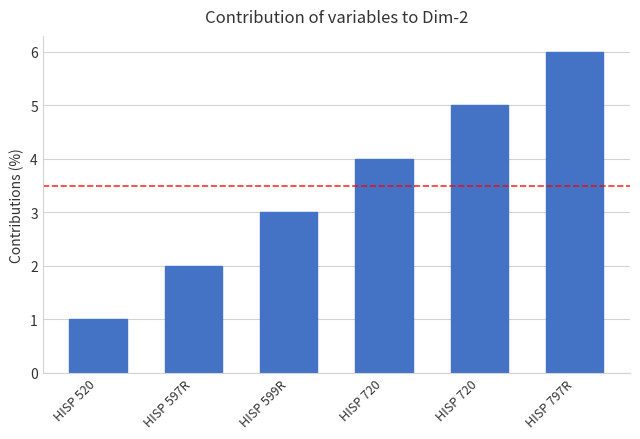

Reading left to right, what are all the values shown in this chart?

HISP 520=1	HISP 597R=2	HISP 599R=3	HISP 720=4	HISP 720=5	HISP 797R=6